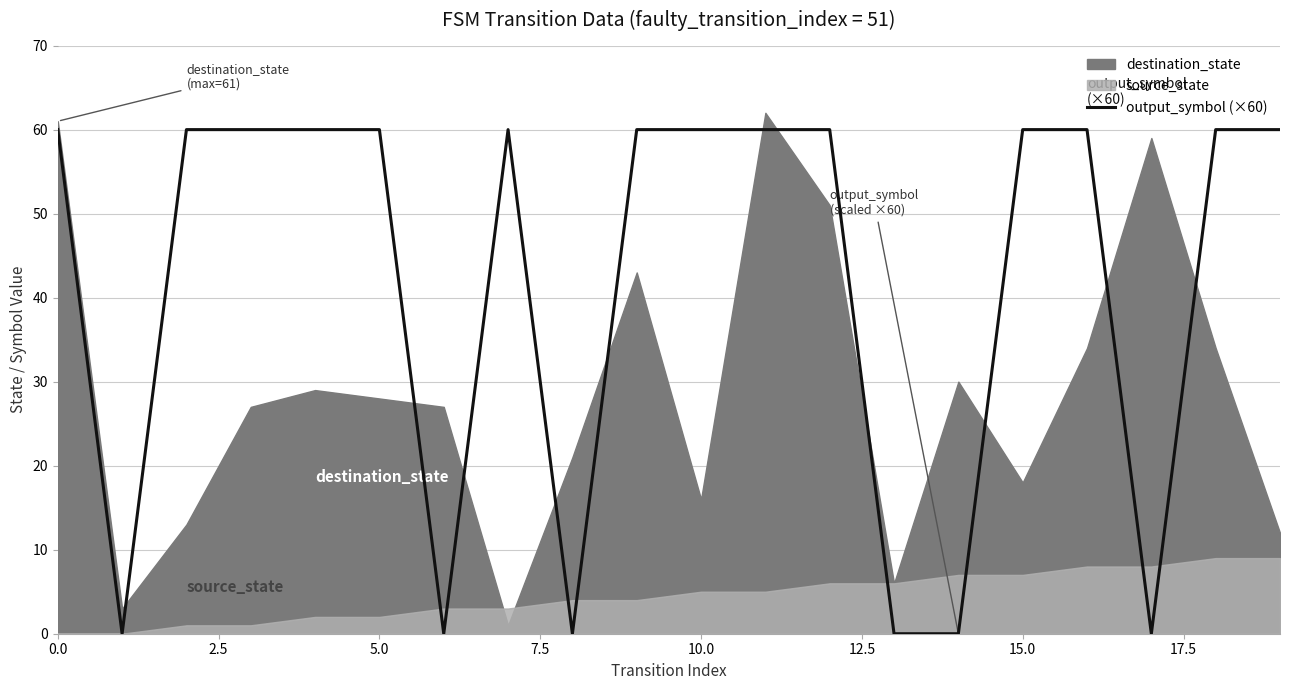

True or false: the data has more than 0 interior local peaks.

True